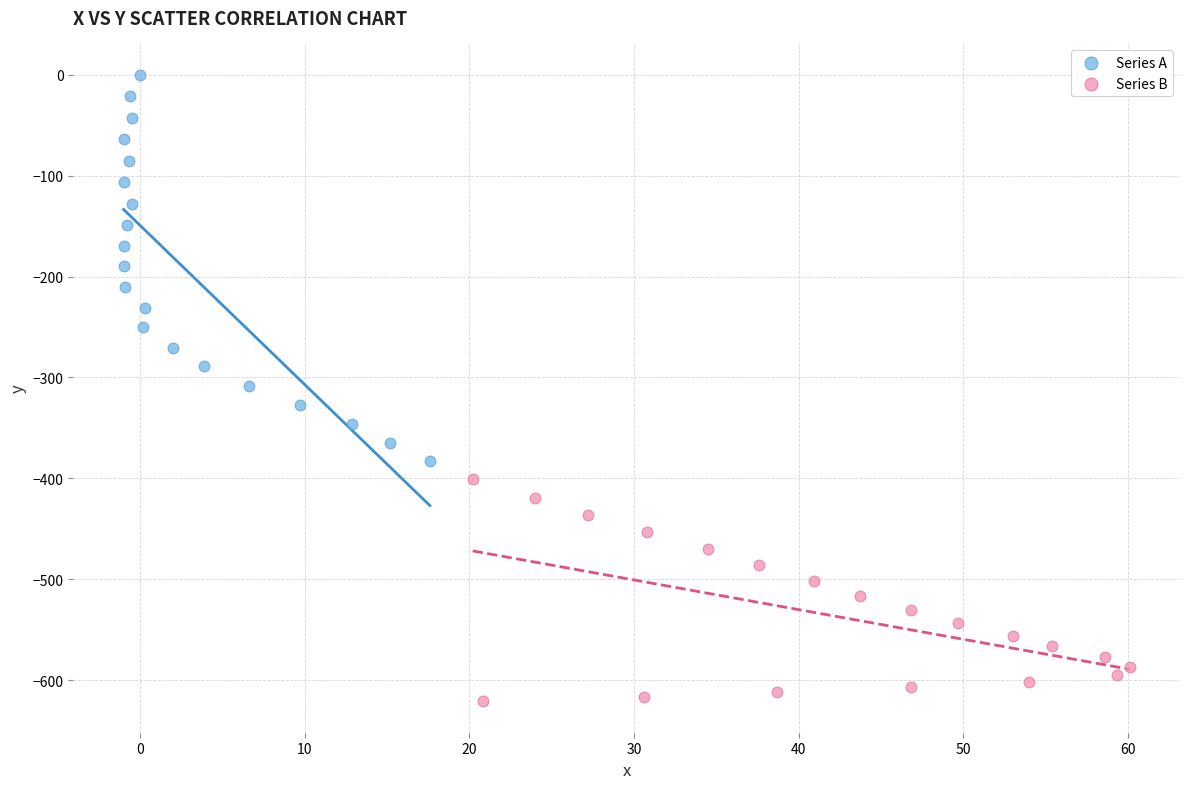

Which series has the widest spread of Y values?

Series A